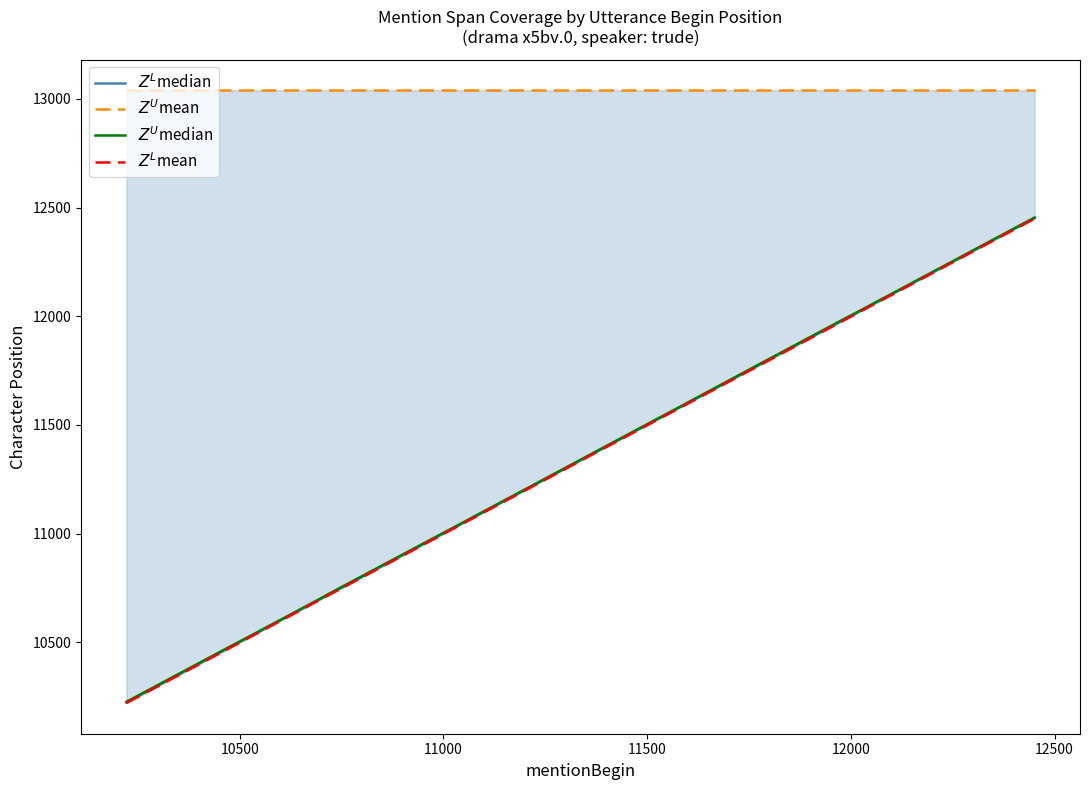

True or false: $Z^L$mean has more than 1 points higher than both neighbors.

False